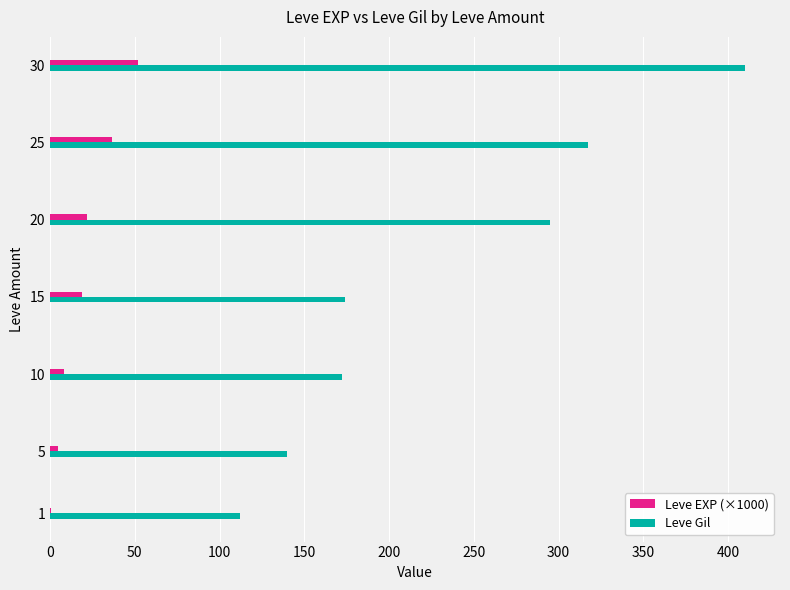

Between 1 and 10, which series saw the biggest shift?

Leve Gil